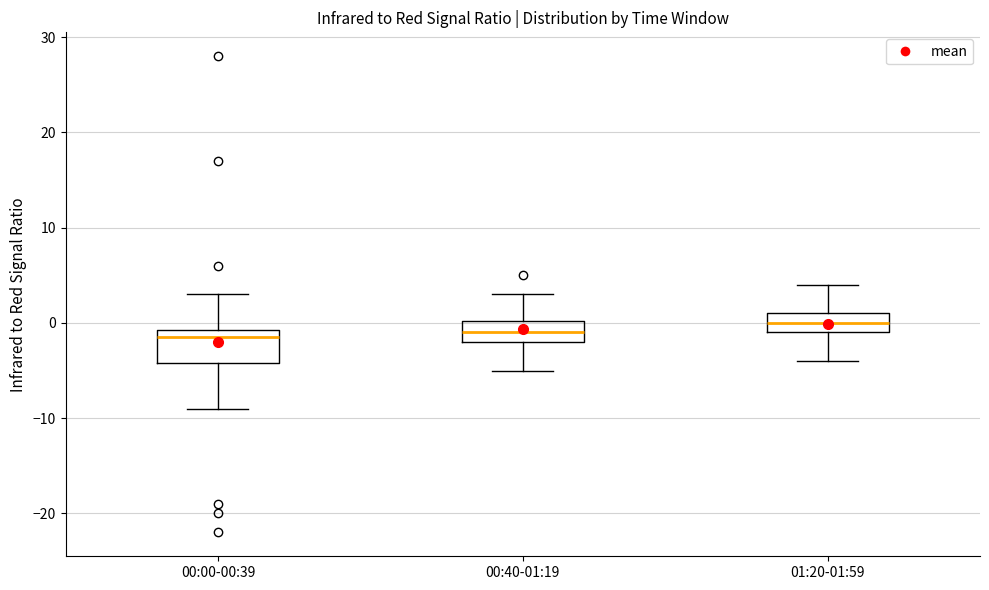

Comparing the boxes themselves (not the whiskers), which one is the tallest?

00:00-00:39